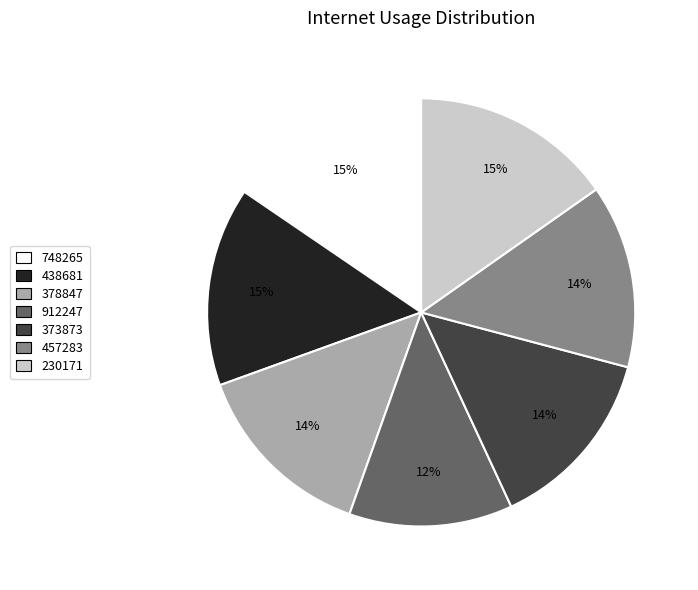

The 230171 slice represents 7% of the pie. True or false?

False